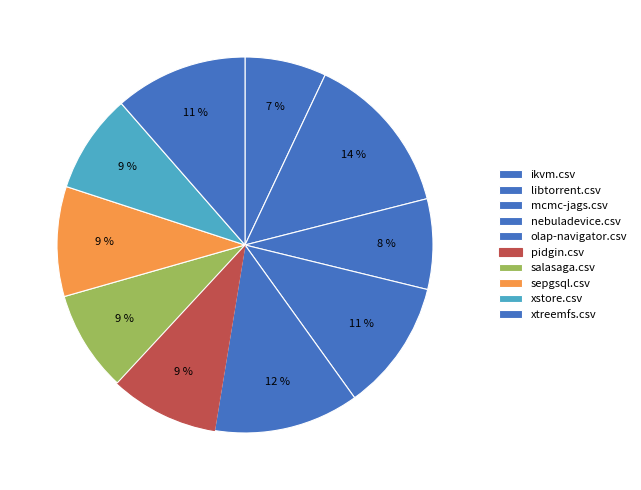

How many segments does this pie chart have?

10